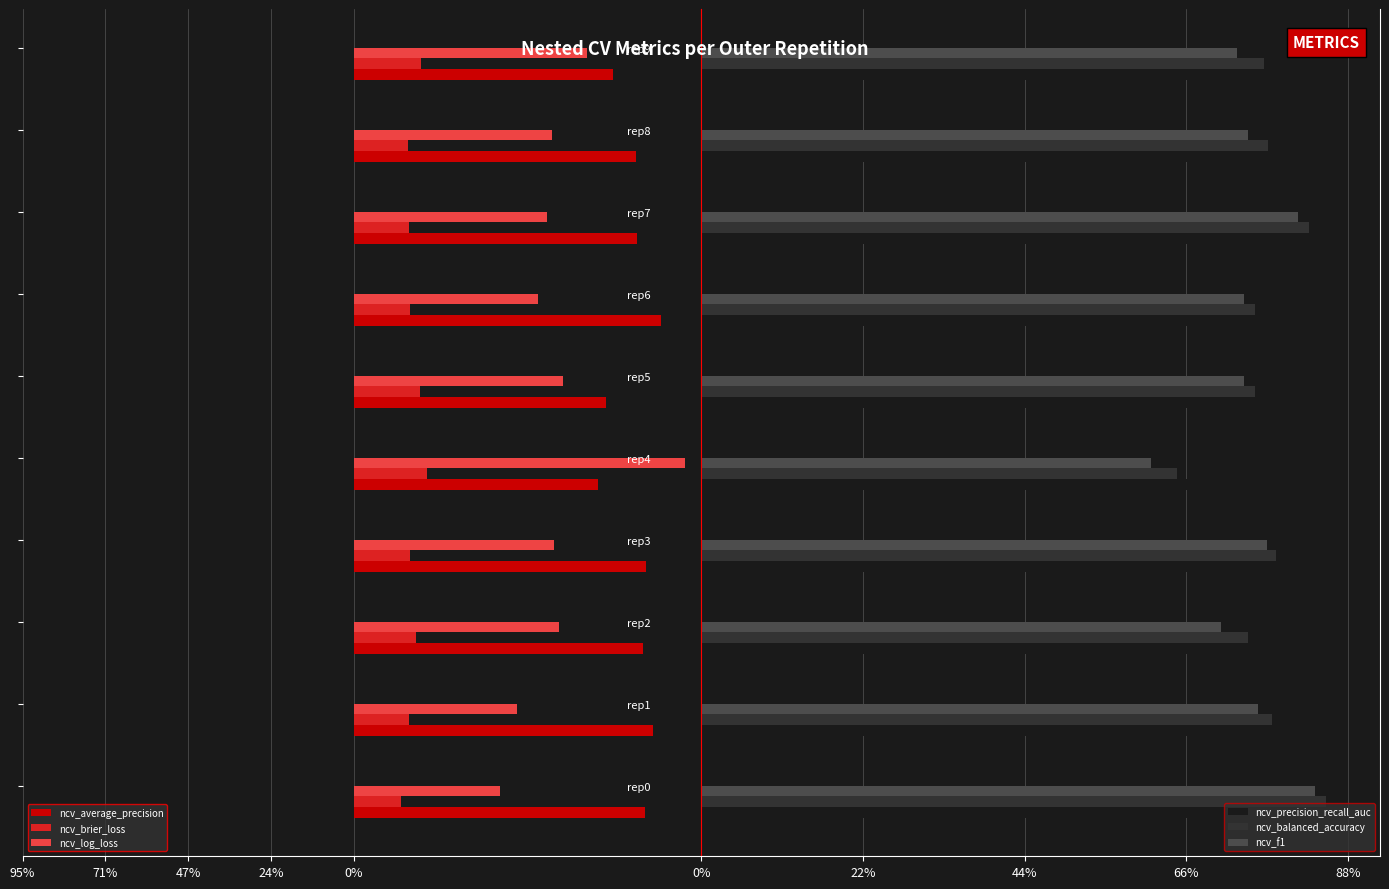

The value of ncv_precision_recall_auc at rep5 is 0.7. True or false?

True